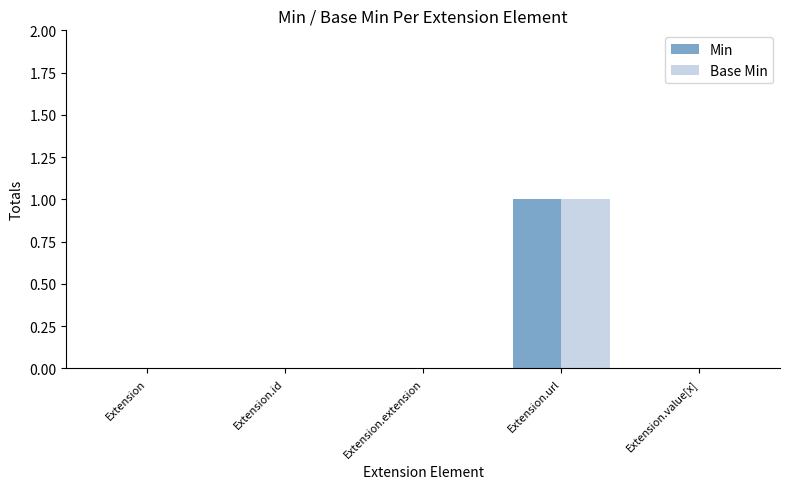

Is the value of Min at Extension.id greater than the value of Base Min at Extension.url?

No